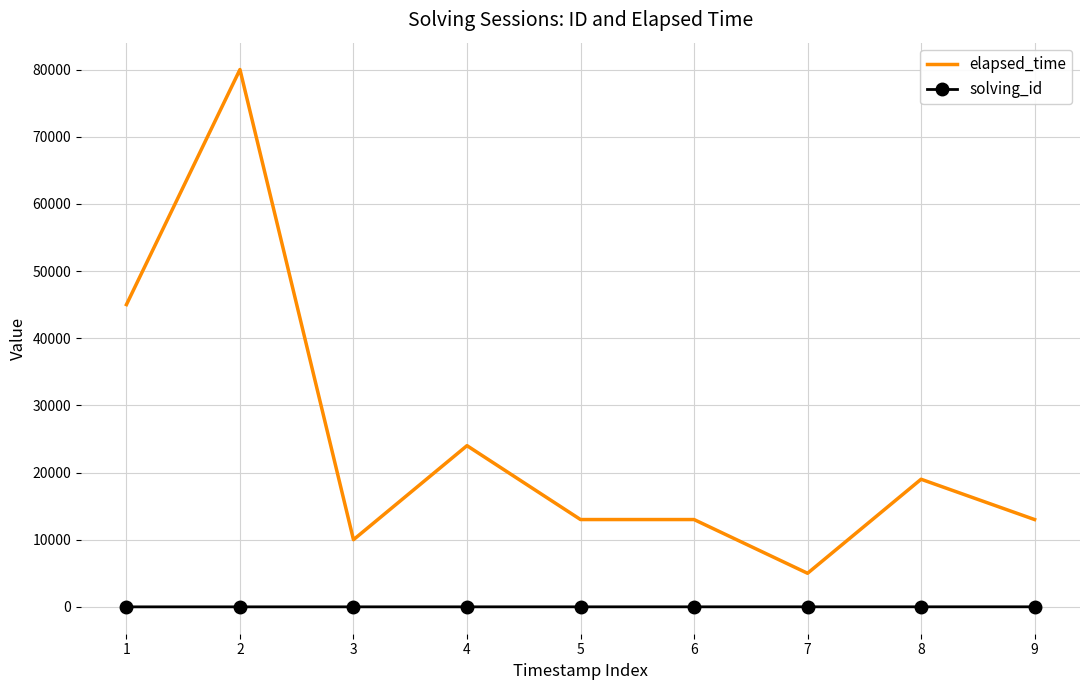

How many values in the elapsed_time series are below 13000?

2